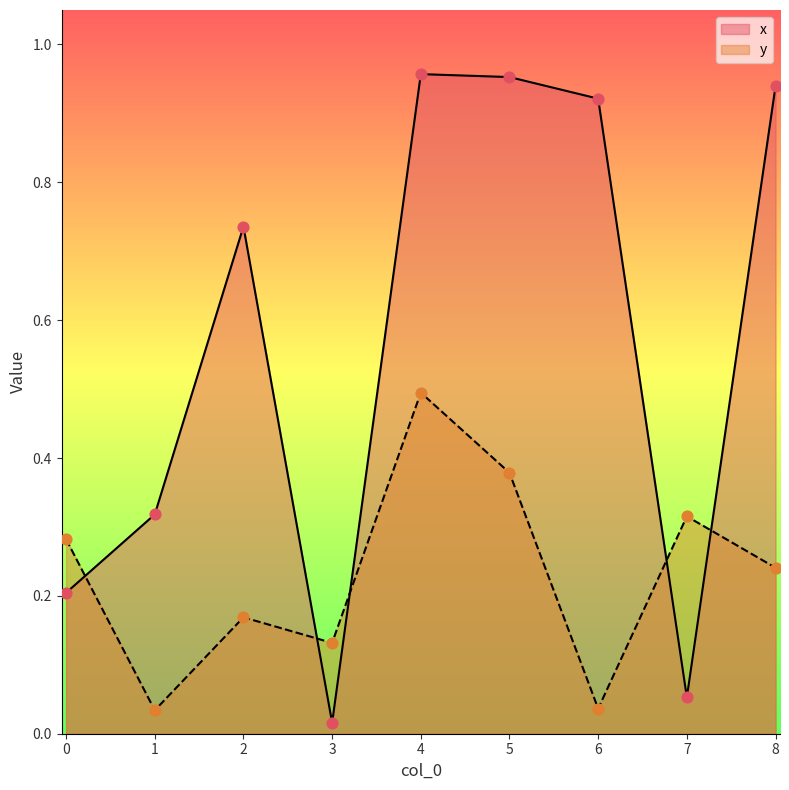

Is the value of y at 6 greater than the value of x at 2?

No